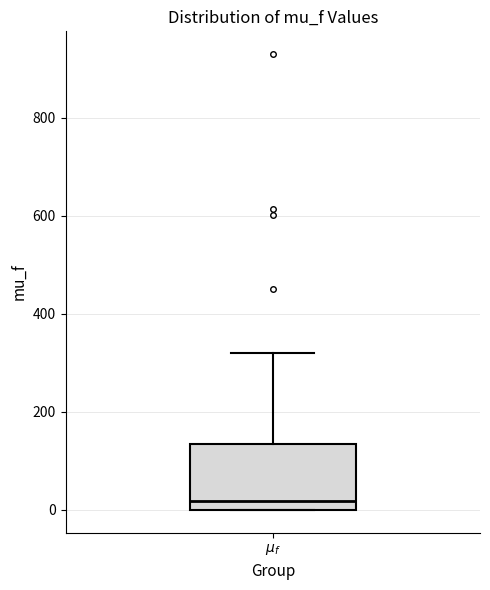

Transcribe this box plot: give where the median line is, the range the box spans, and where the two whiskers end, as read against the y-axis. The values are not printed on the chart, so give them approximately, as read against the axis.

median 20, box 0 to 140, whiskers 0 to 320